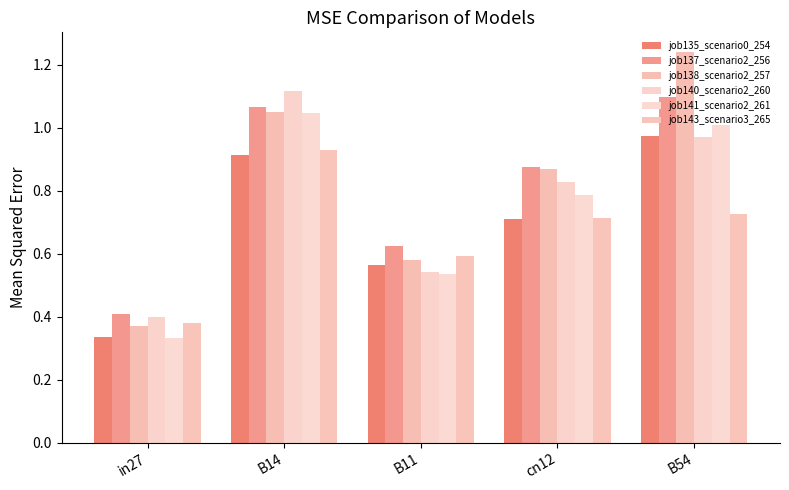

How many distinct data groups are displayed?

6